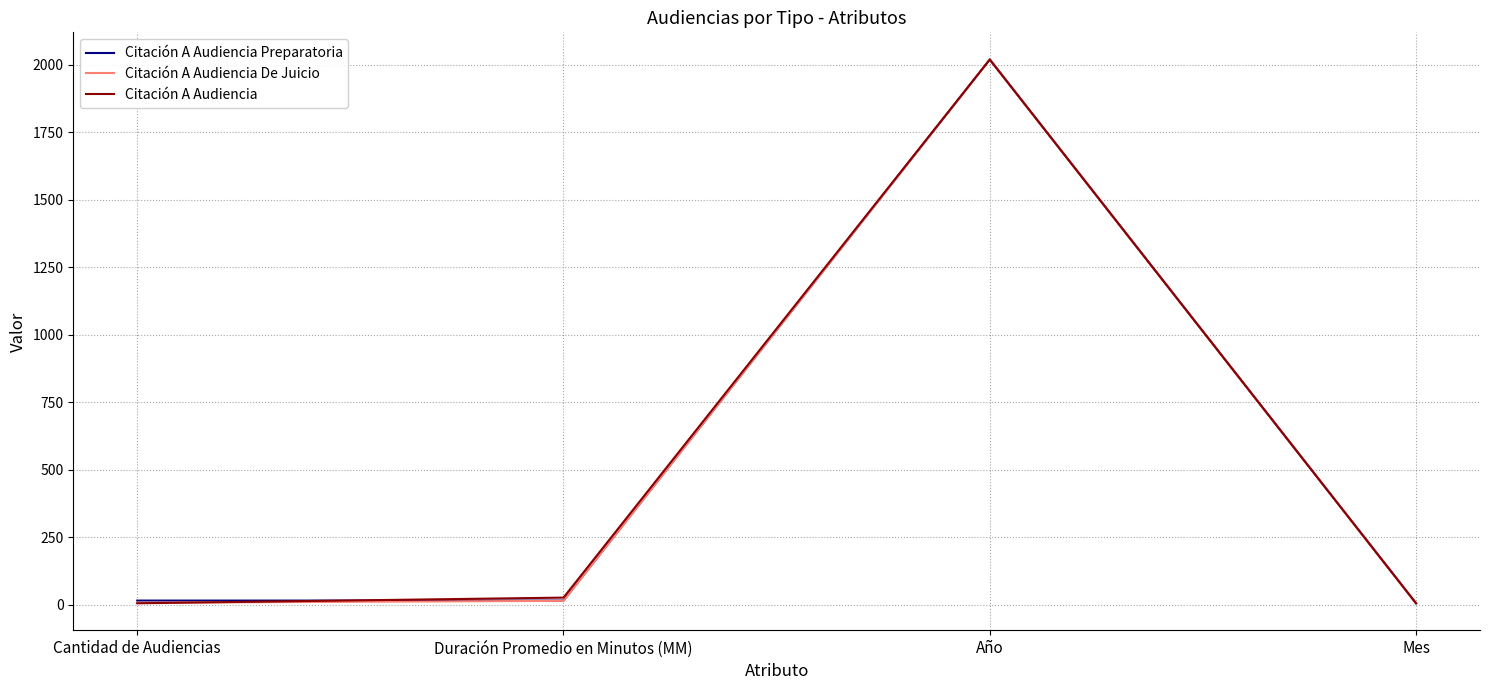

What is the maximum value for Citación A Audiencia?

2020